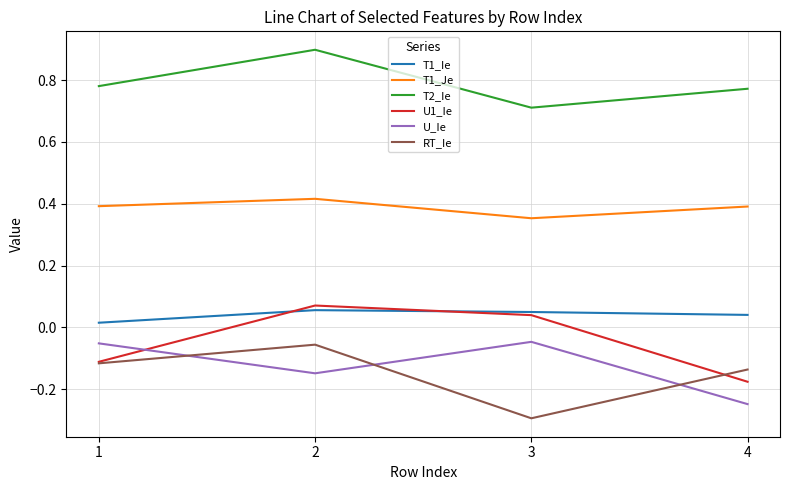

True or false: T1_Ie and T1_Je cross at least once.

False